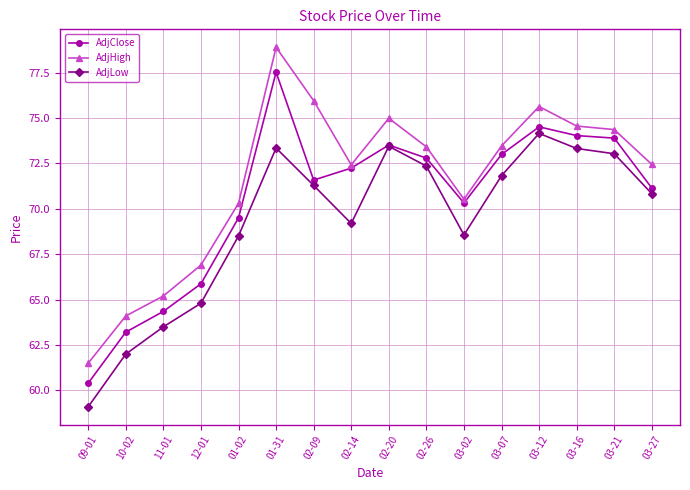

Which category has the highest value in the AdjLow series?

03-12